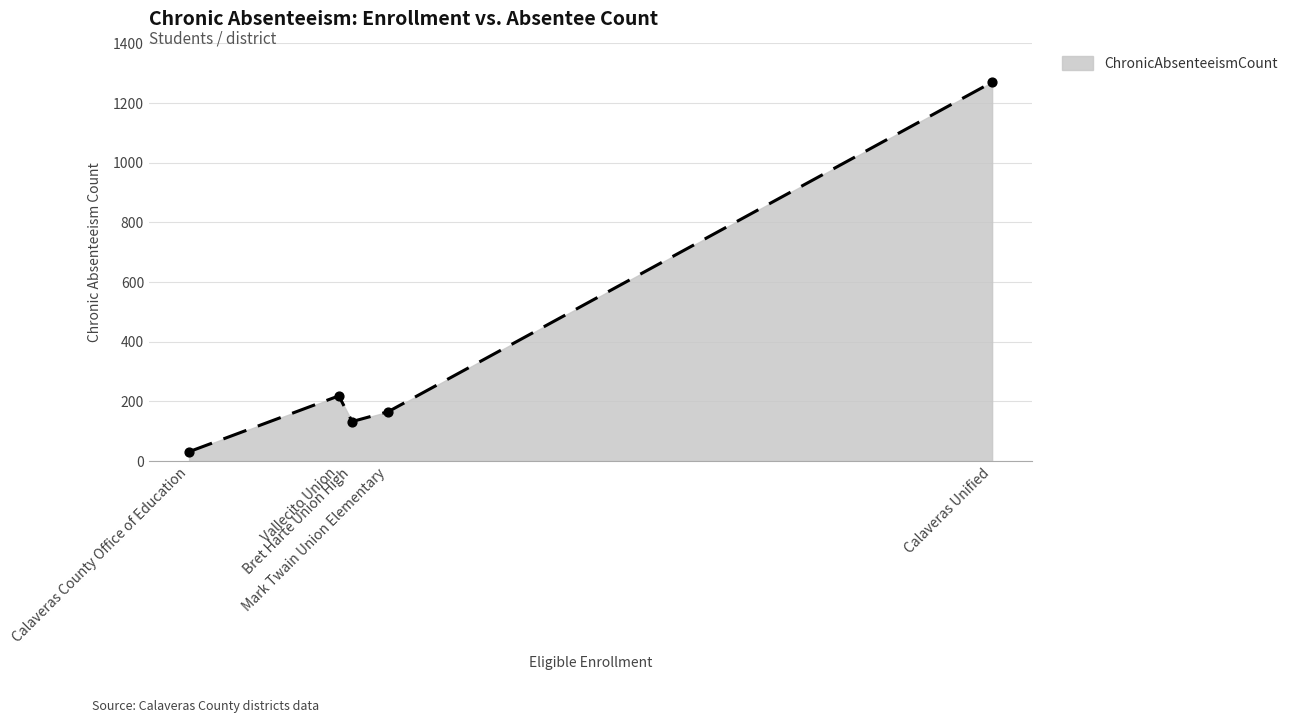

Which has a higher value, Calaveras Unified or Bret Harte Union High?

Calaveras Unified